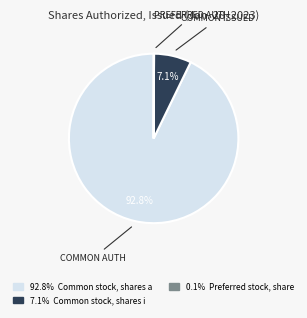

To the nearest percent, what is the average slice percentage?

33%